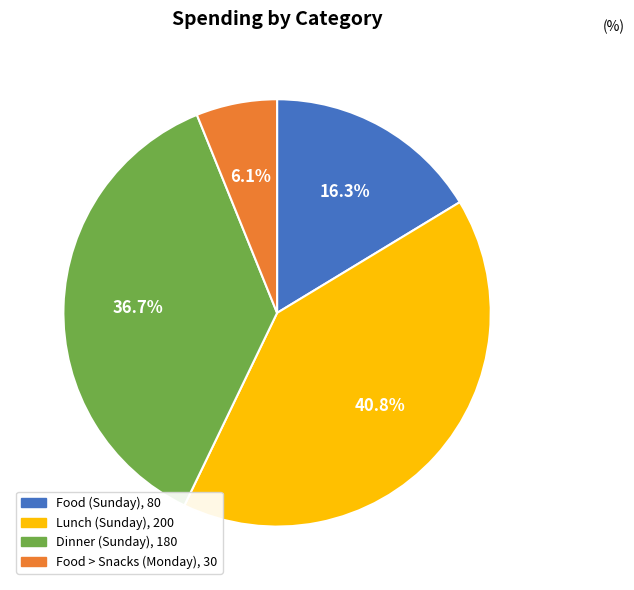

Is it true that Food (Sunday) is 8% of the pie?

False